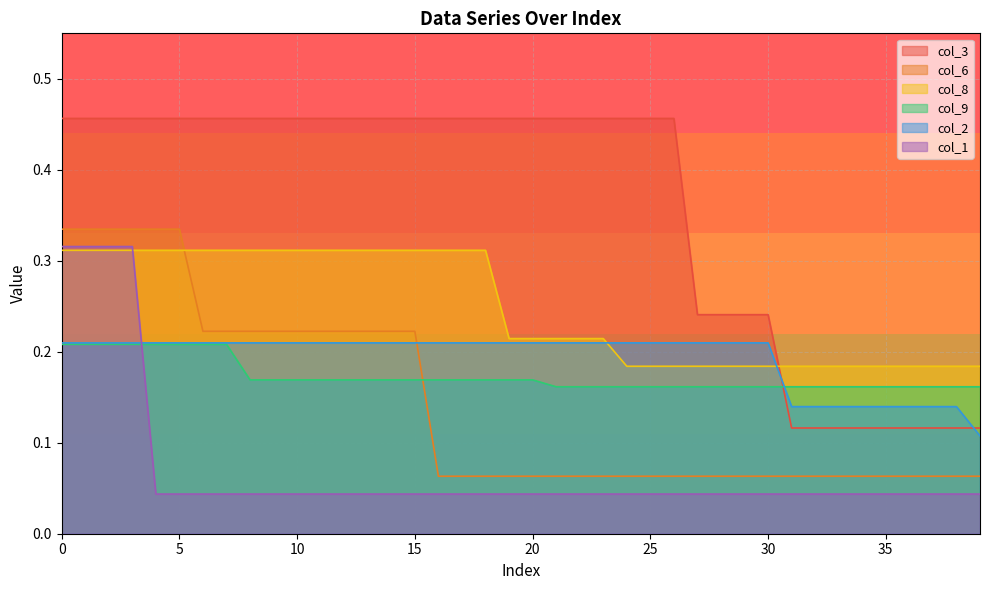

Which series has the widest spread of values?

col_3